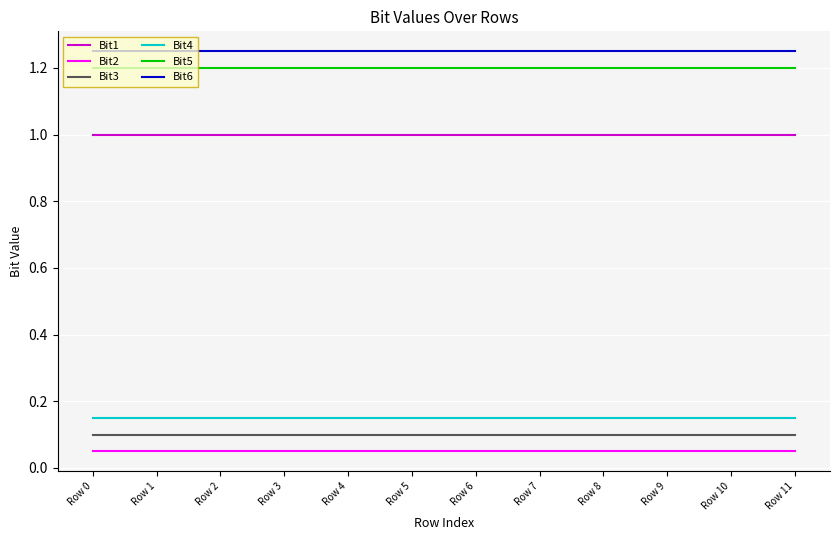

What is the total value across all series at Row 6?

3.8